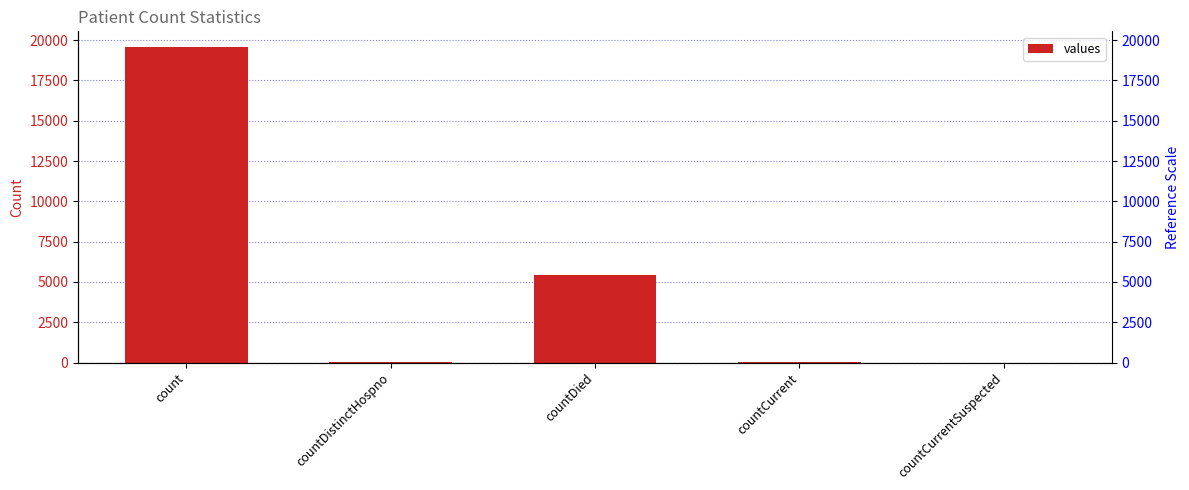

The chart shows a value of 23 at countDistinctHospno. True or false?

True